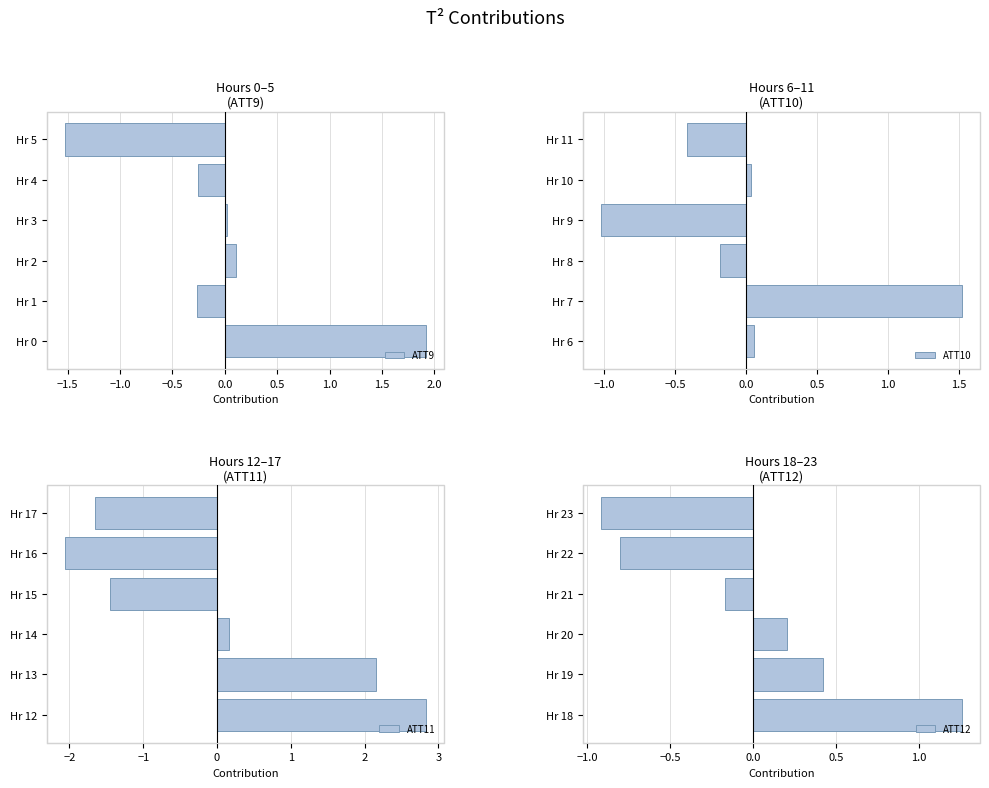

The ATT11 series shows 0.2 at Hr 14. True or false?

True